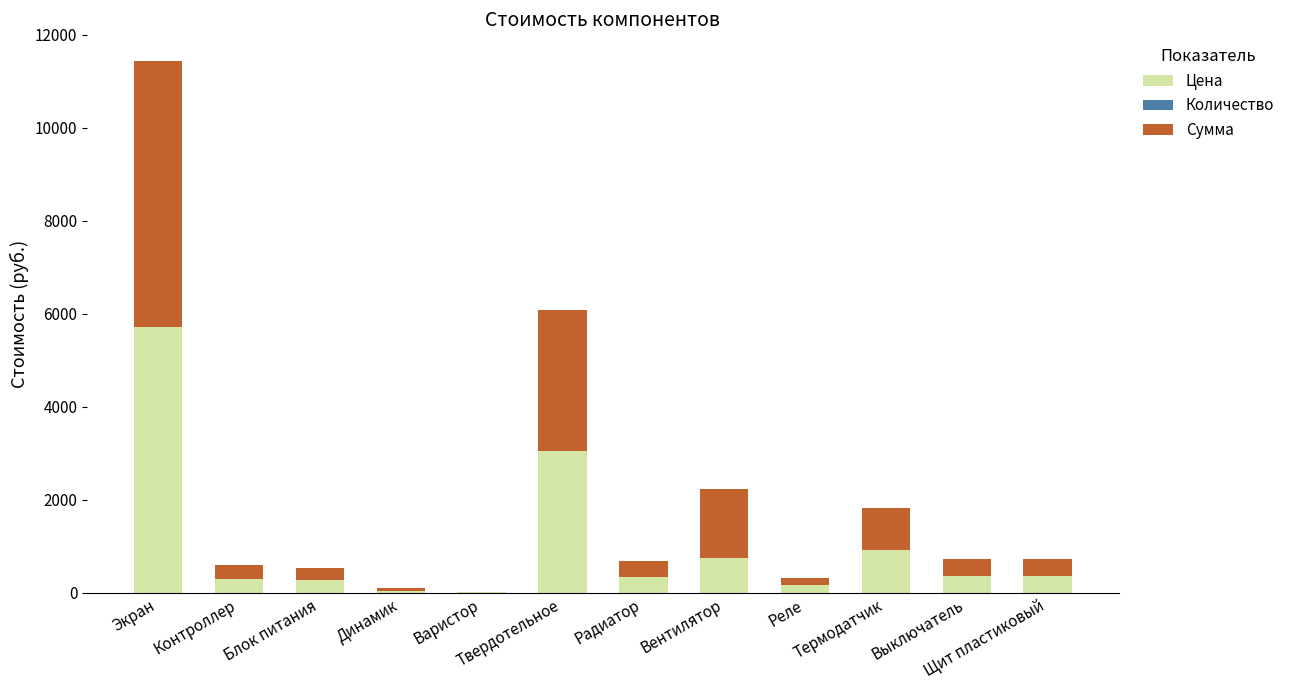

What is the sum of all Цена values?

12248